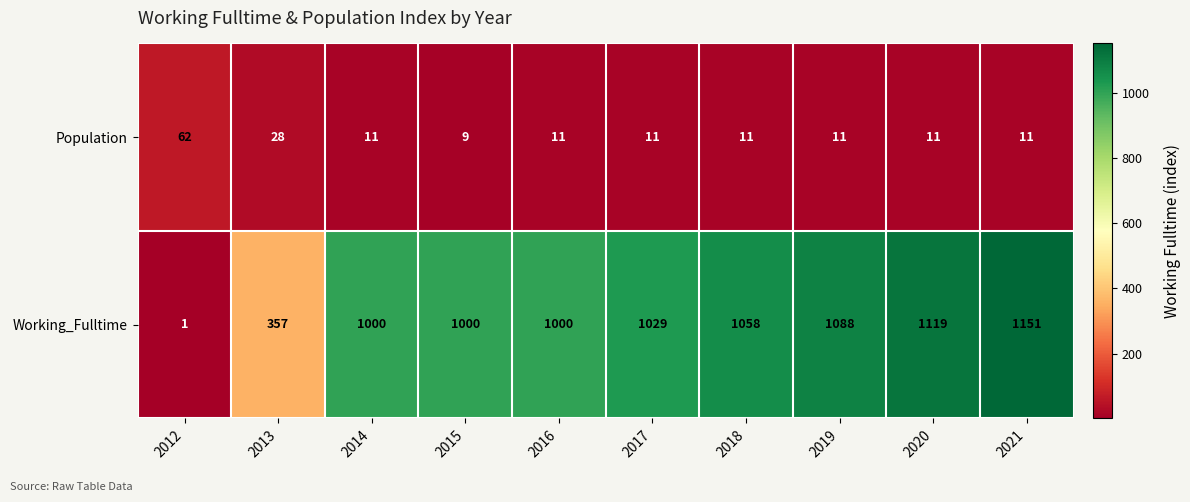

Rank the series by their average value, from lowest to highest.

Population, Working_Fulltime